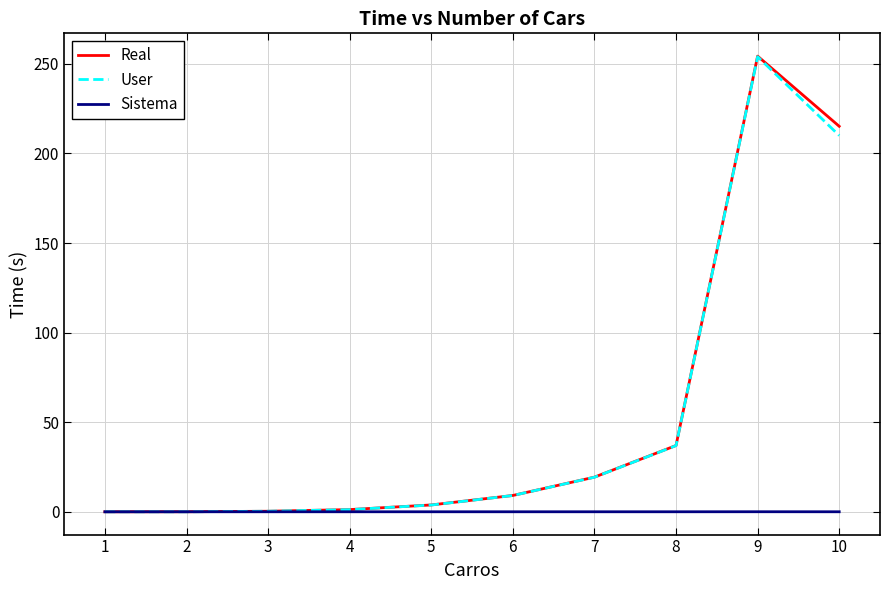

Which series has the widest spread of values?

Real